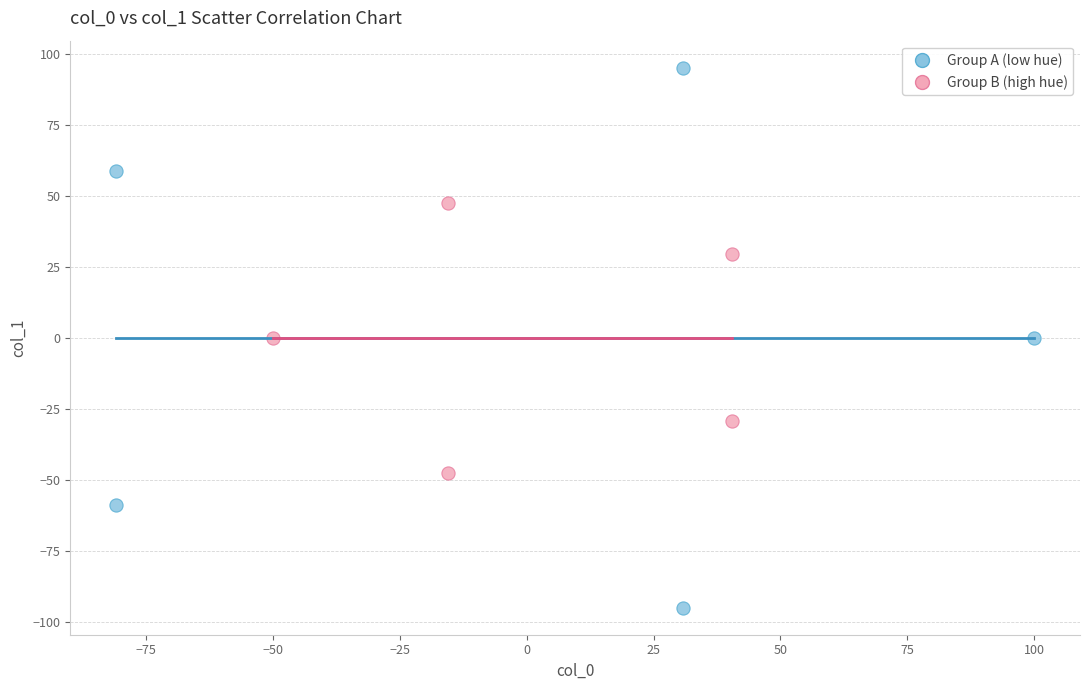

Which series reaches the maximum Y coordinate?

Group A (low hue)